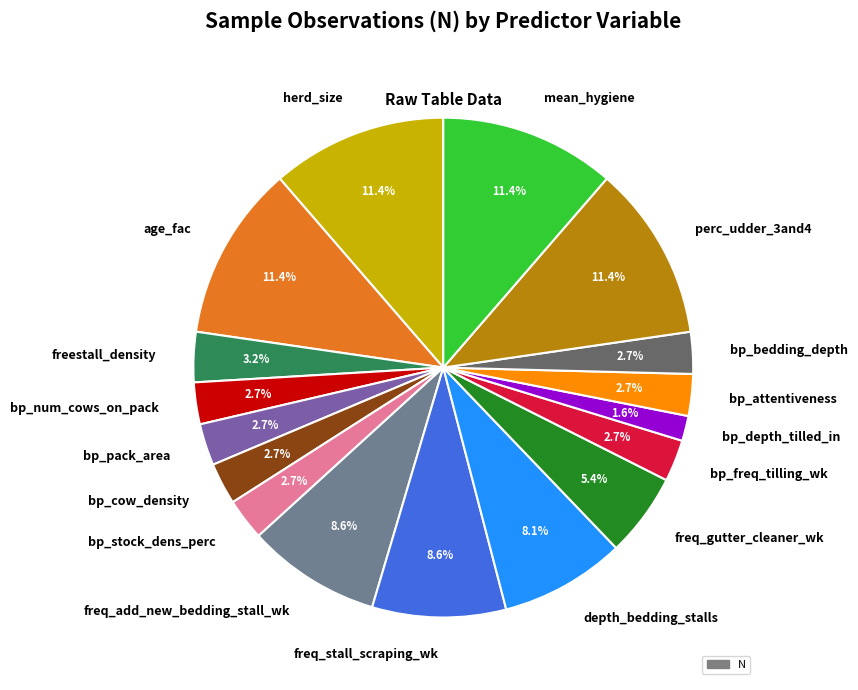

To the nearest percent, what portion does bp_num_cows_on_pack represent?

3%